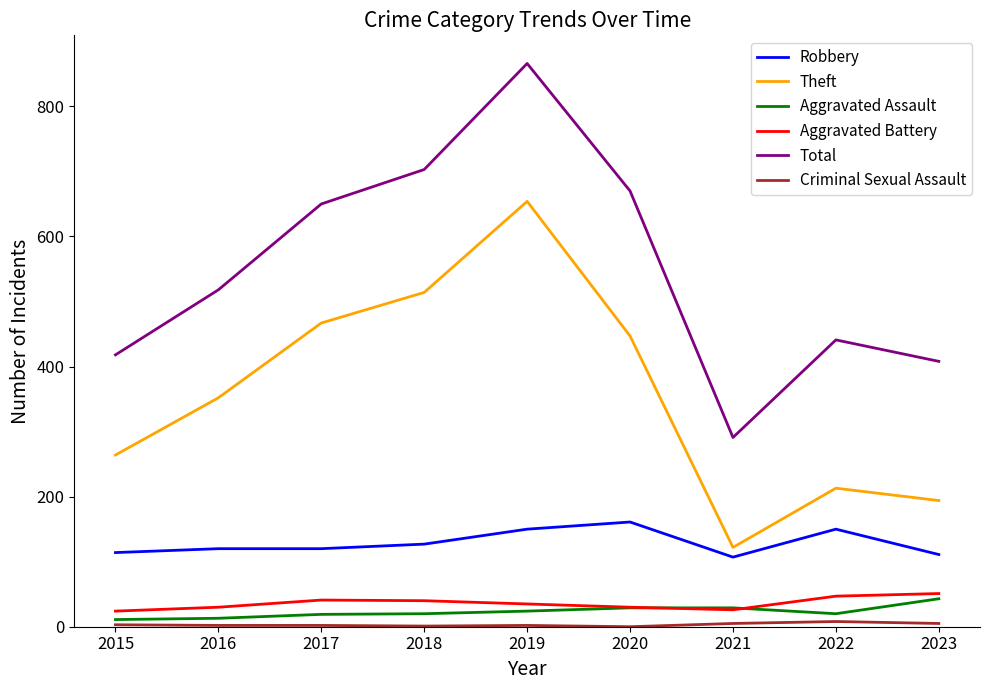

True or false: Total and Theft intersect in this chart.

False